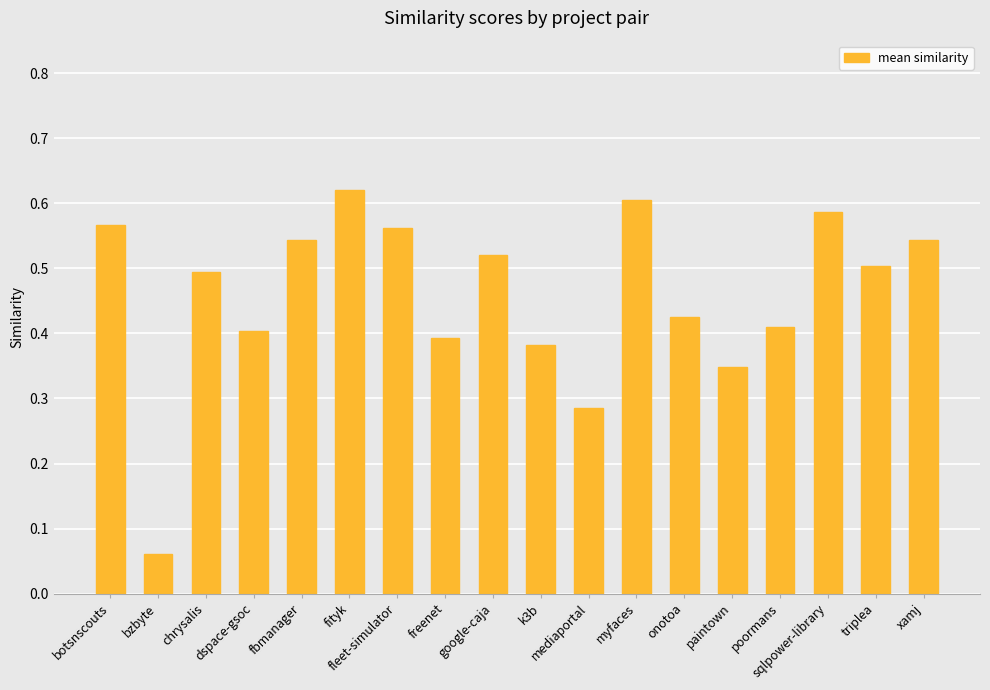

Which has a higher value, paintown or botsnscouts?

botsnscouts